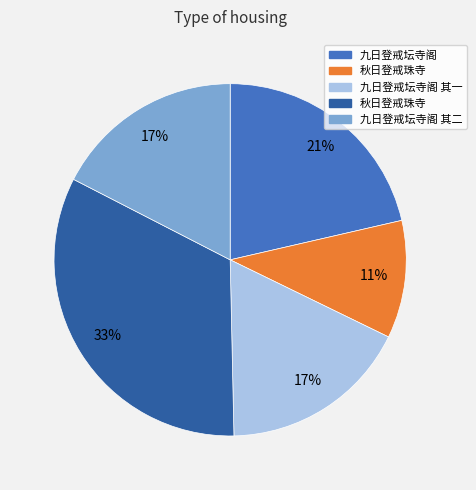

To the nearest percent, what is the average slice percentage?

20%